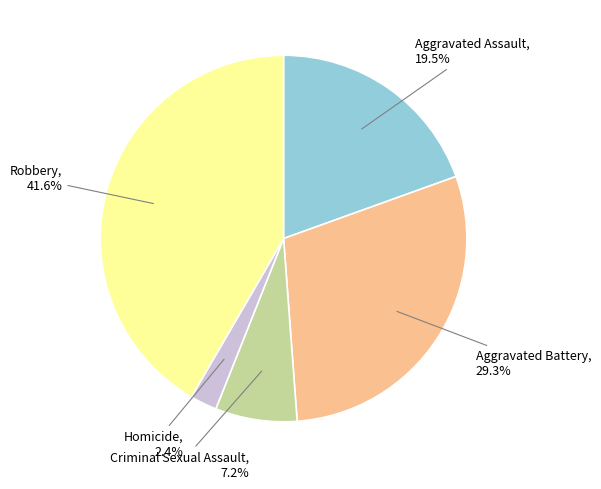

Is there any slice that represents more than half of the pie?

No